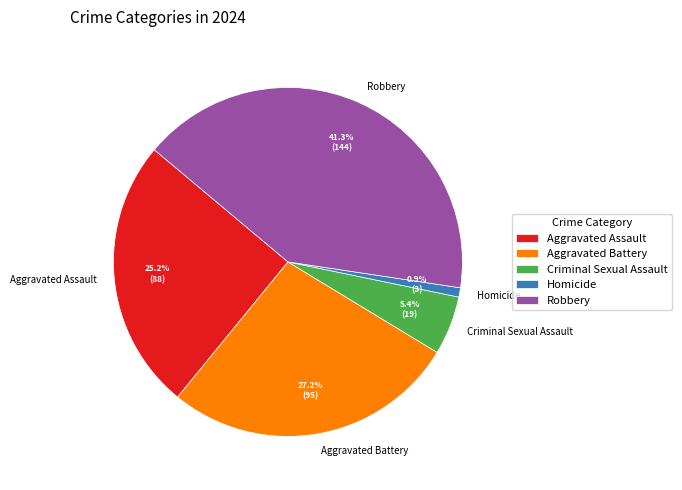

How many slices are in this pie chart?

5